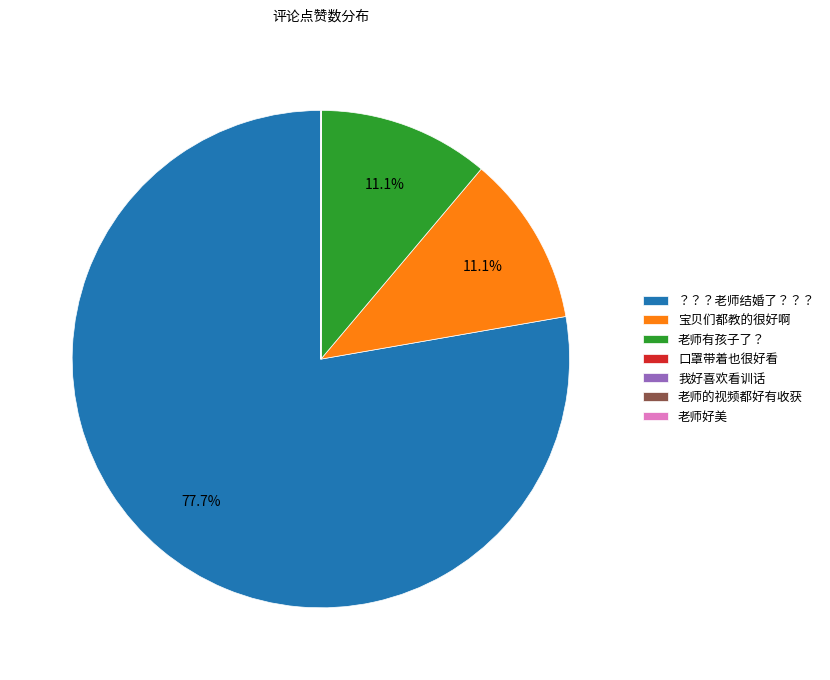

Which category has the biggest portion of the pie?

？？？老师结婚了？？？